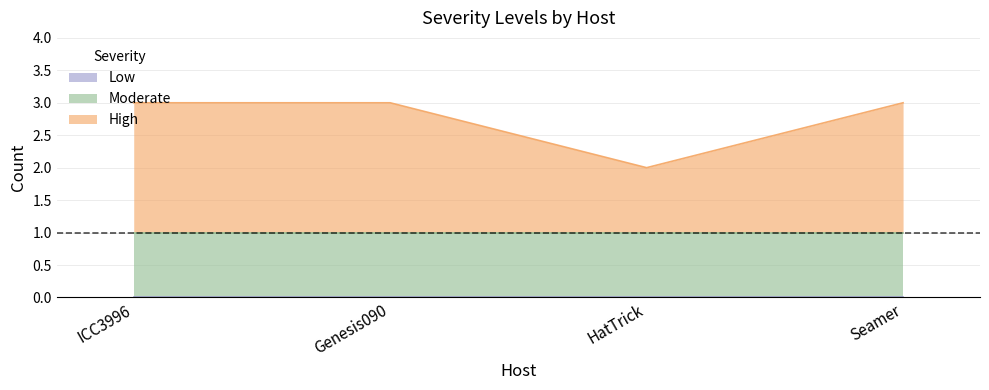

Where is the first local minimum for High?

HatTrick